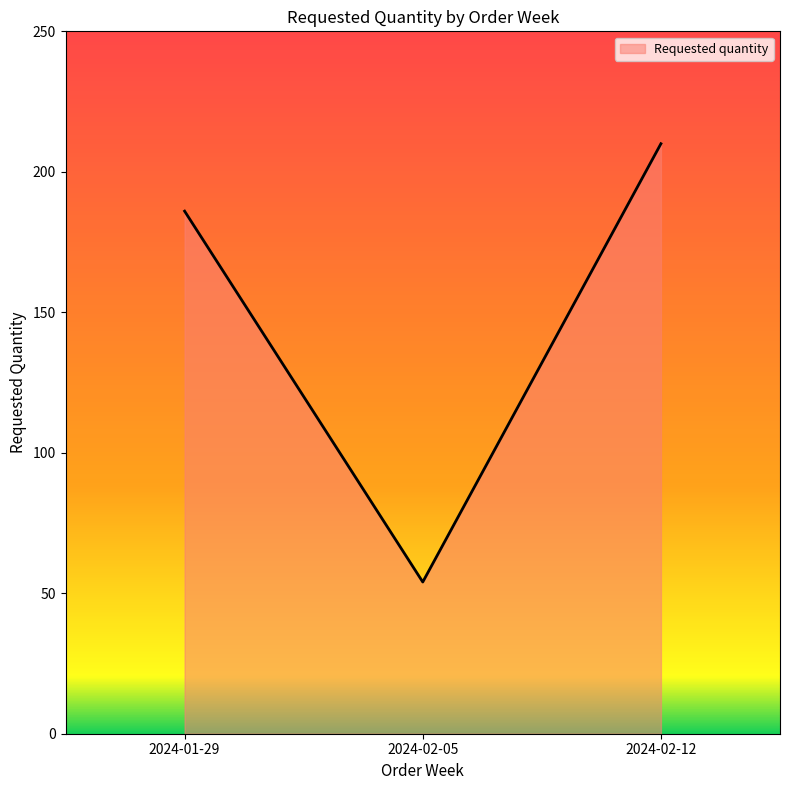

What is the sum of the values at 2024-01-29 and 2024-02-05?

240